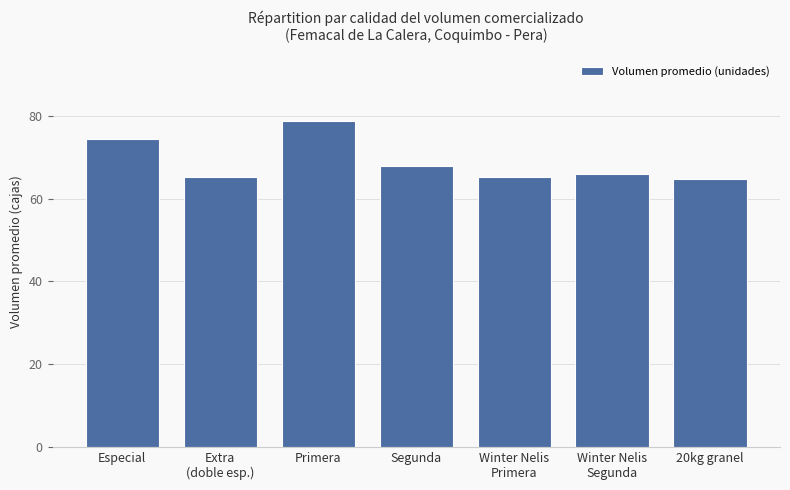

What is the difference between the maximum and minimum values?

14.0